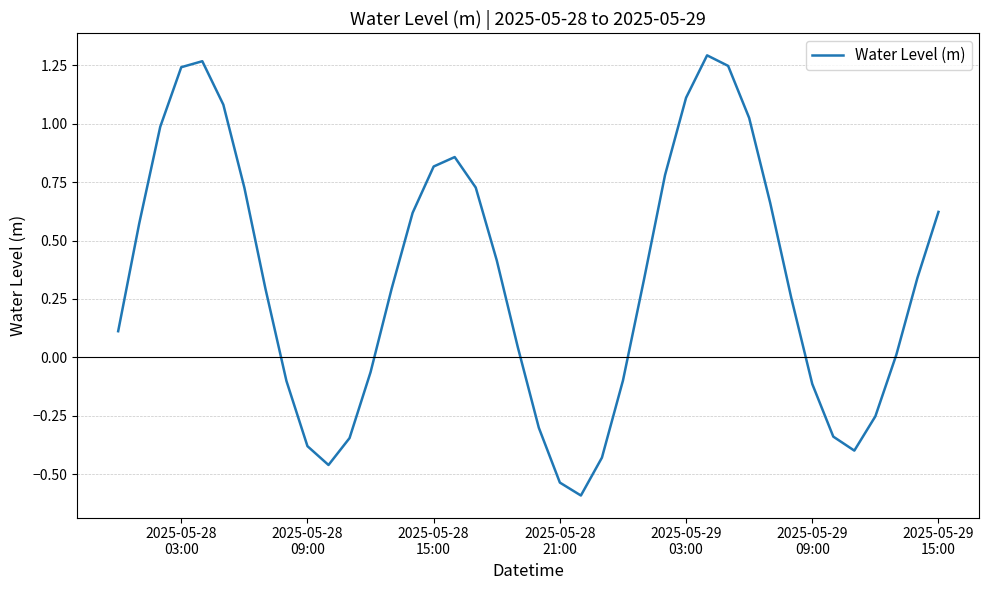

What is the minimum value shown in the chart?

-0.6